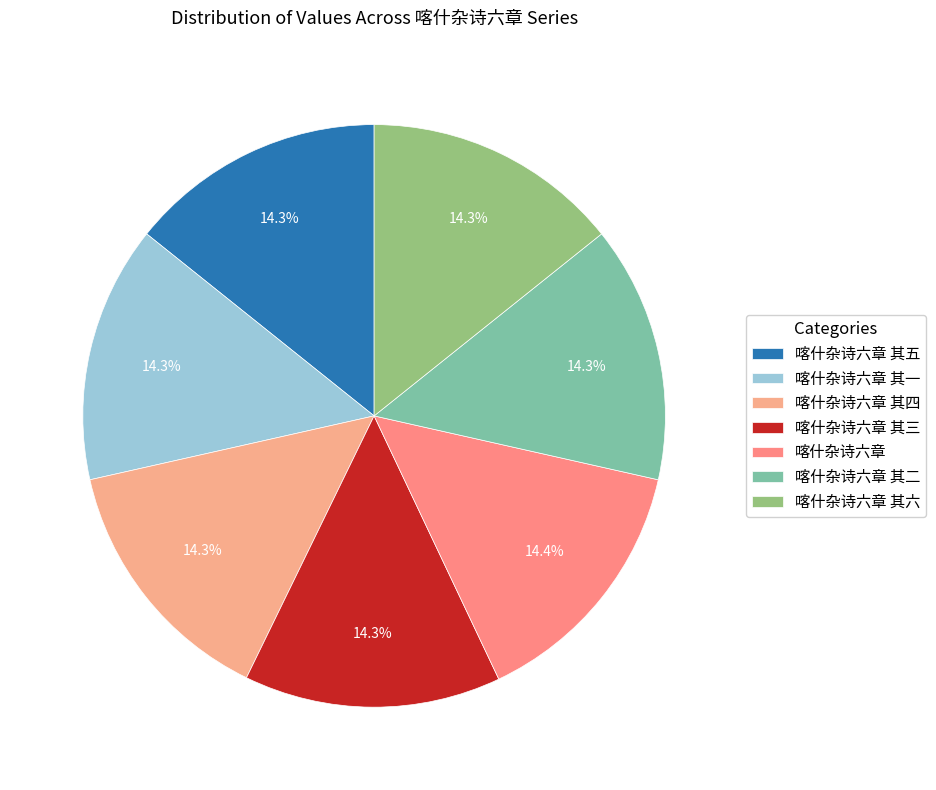

Approximately how many times larger is the value at 喀什杂诗六章 其五 compared to 喀什杂诗六章?

1.0